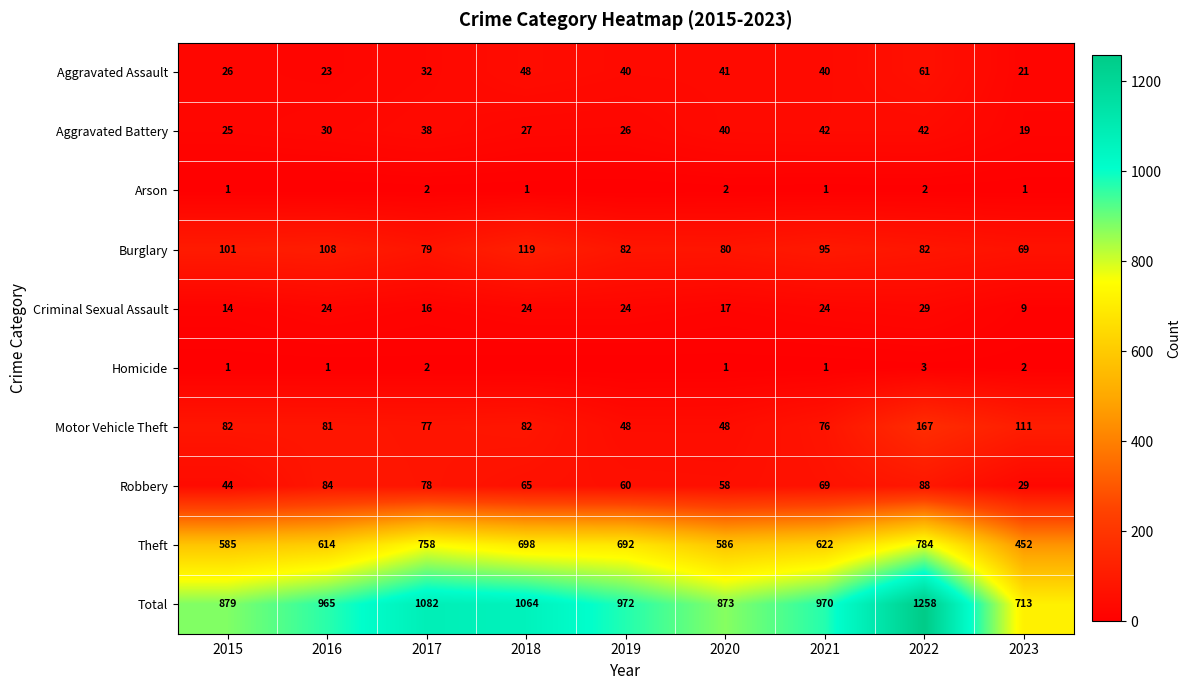

What is the approximate value of Aggravated Battery at 2019, to the nearest 10?

30